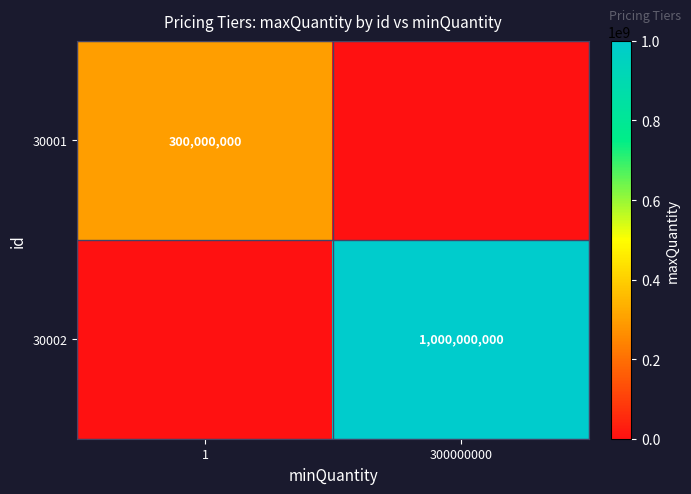

The 30002 series shows 233768586 at 300000000. True or false?

False